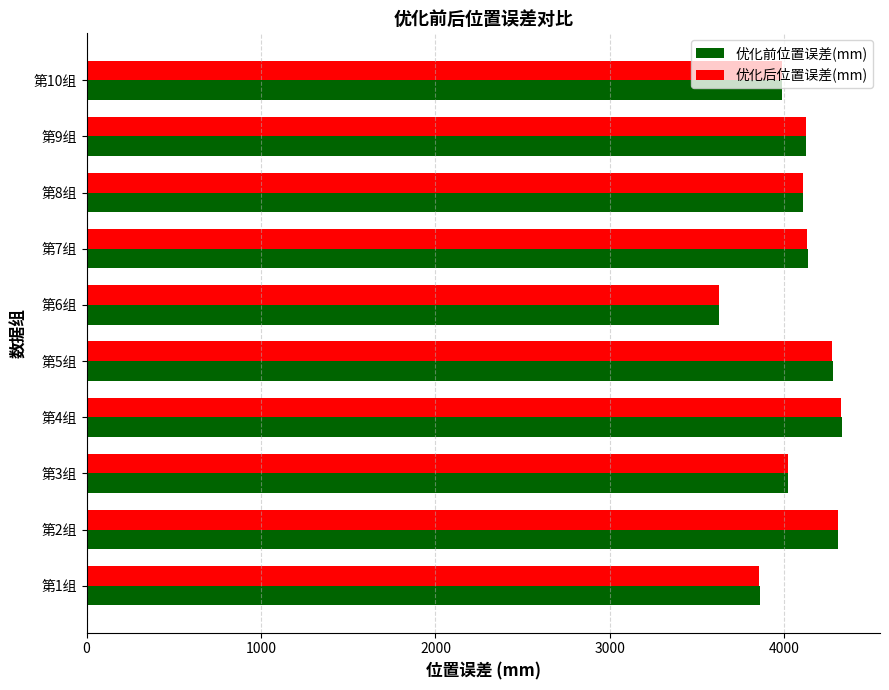

What is the average value of the 优化前位置误差(mm) series?

4077.4